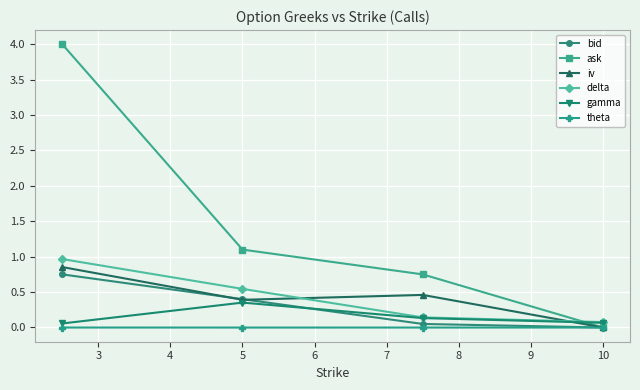

Which series has the widest spread of values?

ask